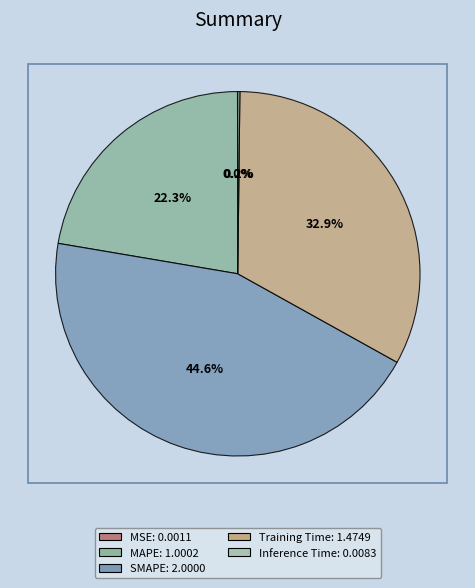

How many segments does this pie chart have?

5